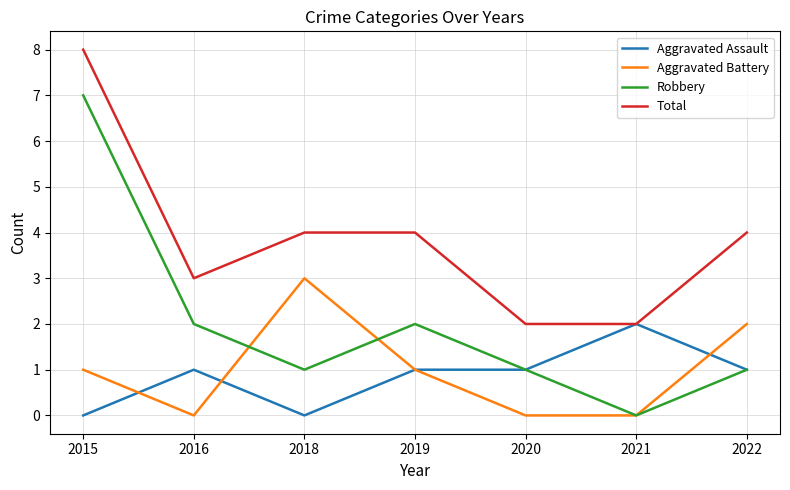

Count the number of data series in this chart.

4